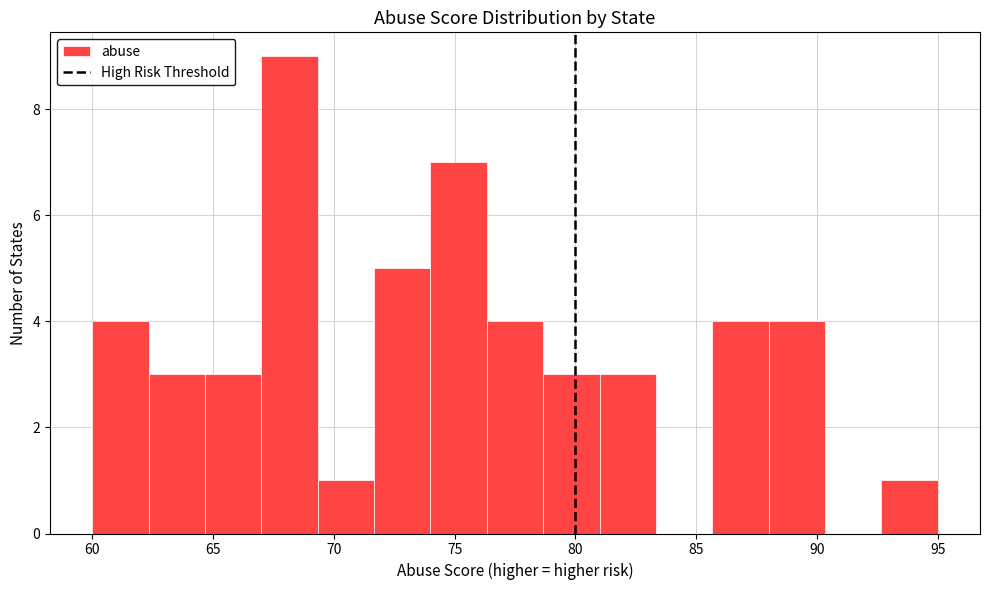

Which range on the x-axis has the tallest bar?

67.0 to 69.5